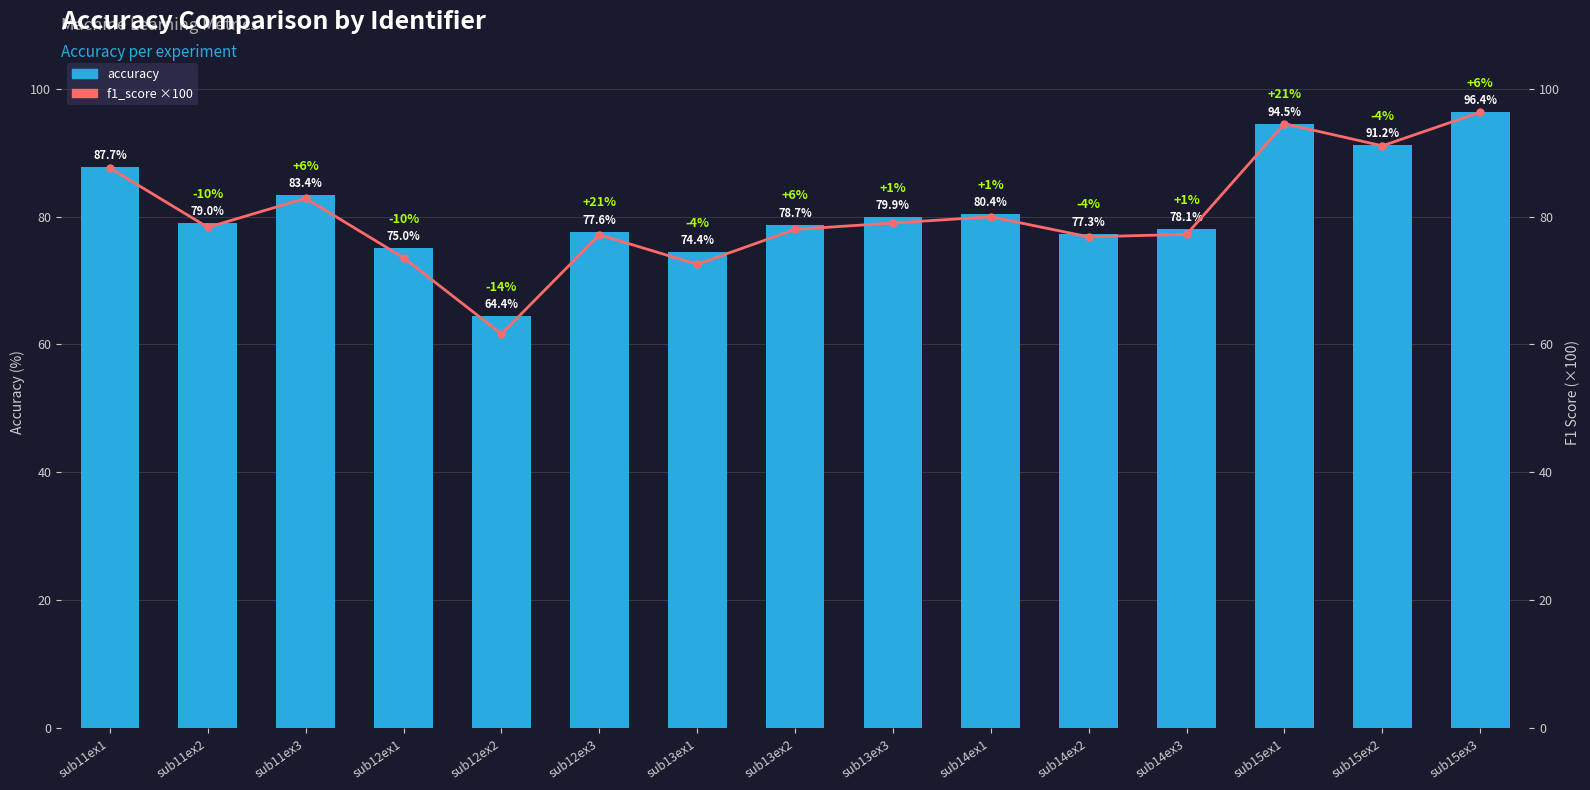

What is the total value across all series at sub14ex3?

155.3